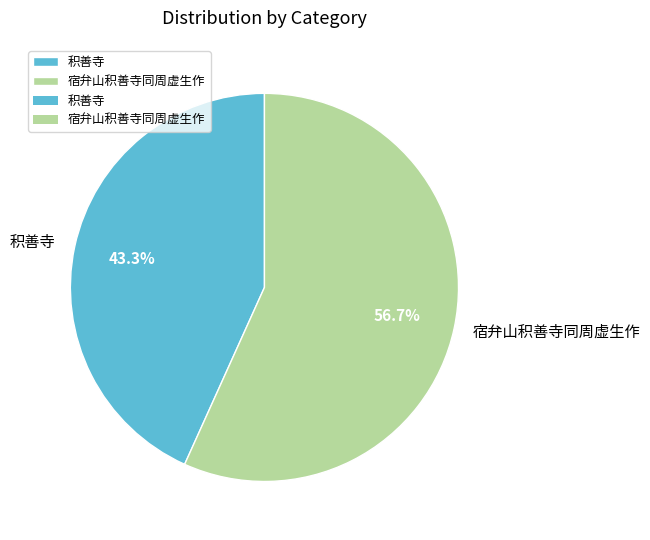

What is the total percentage of 积善寺 and 宿弁山积善寺同周虚生作?

100.0%